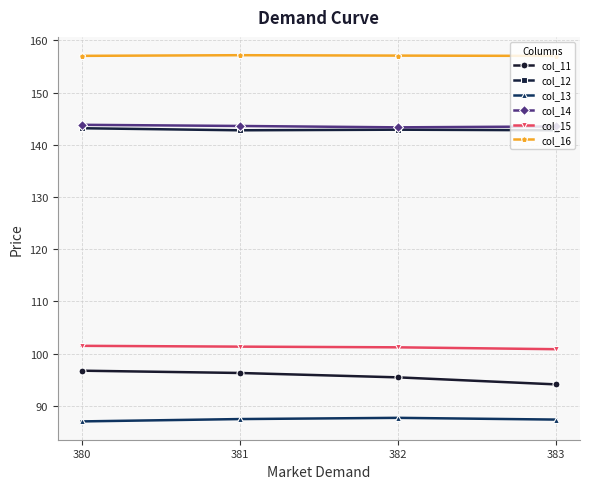

List the series in order of their peak value, highest first.

col_16, col_14, col_12, col_15, col_11, col_13